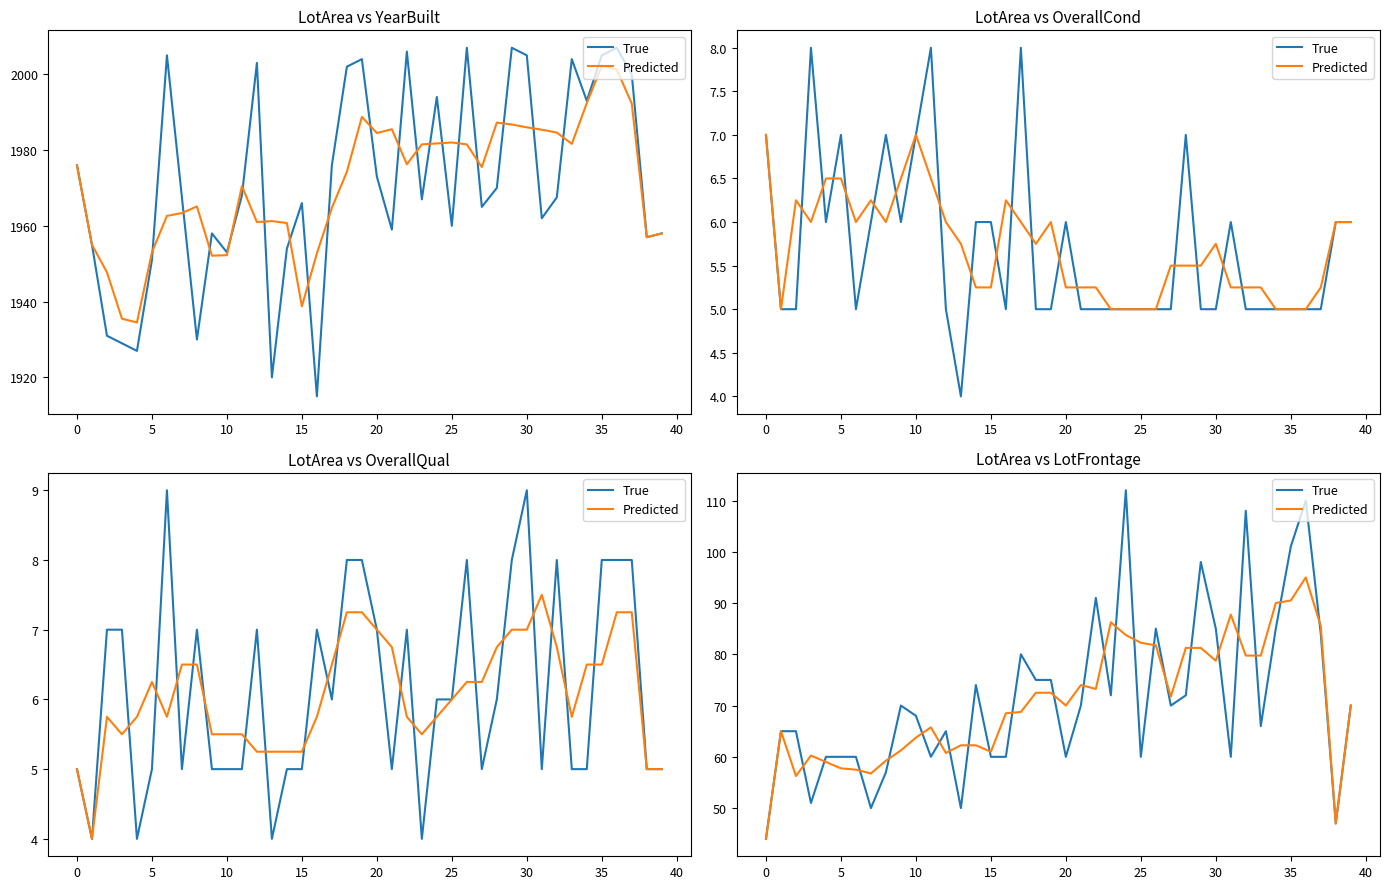

List the series in order of their overall mean, highest first.

True, Predicted